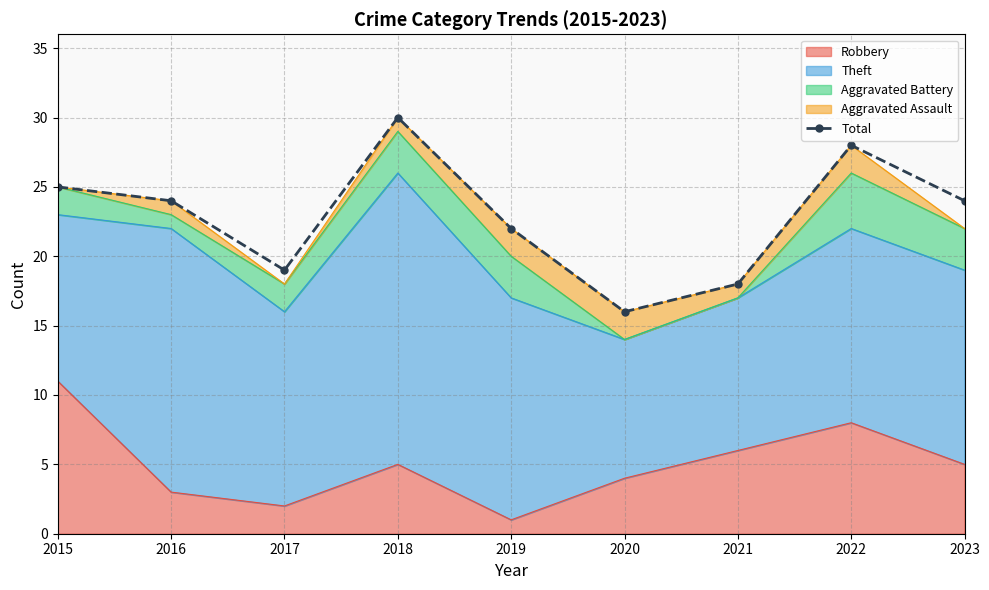

What is the sum of all values?

206